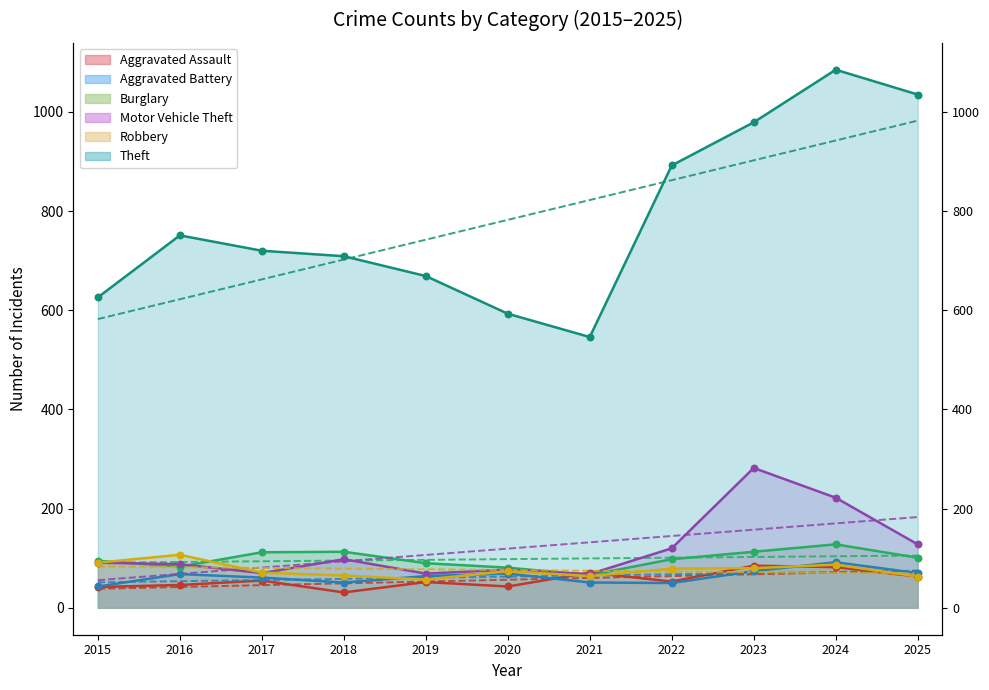

Which series contains the highest Y value?

Theft